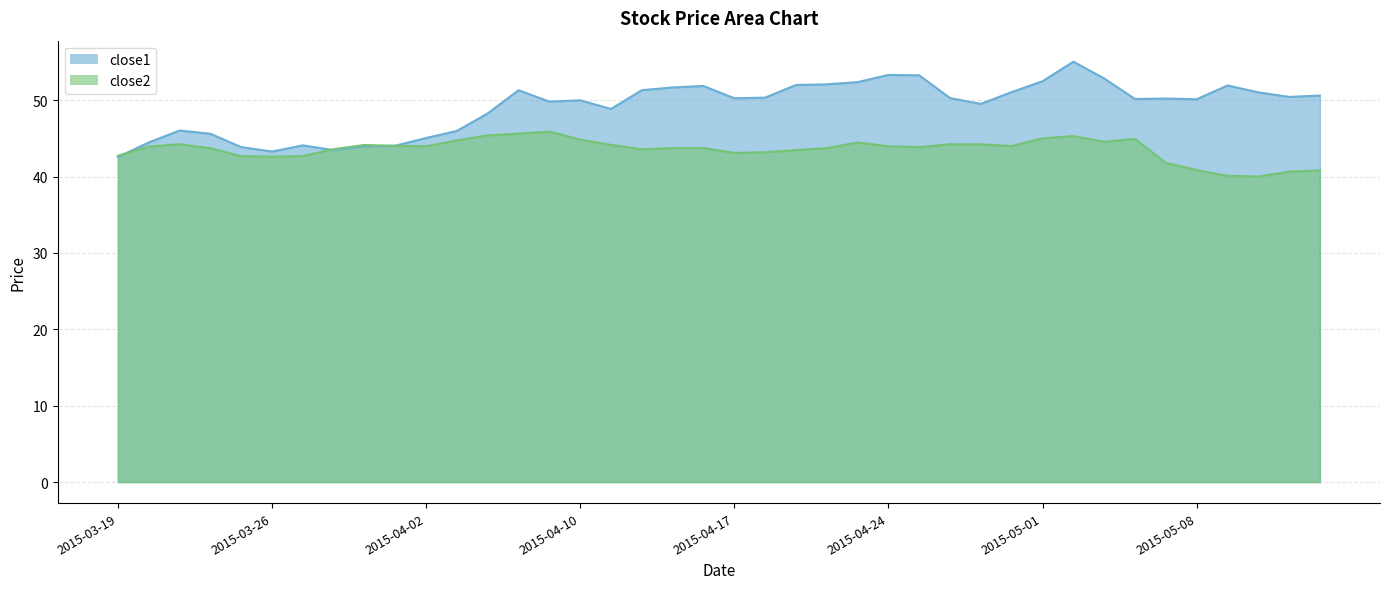

How many lines are shown in the chart?

2